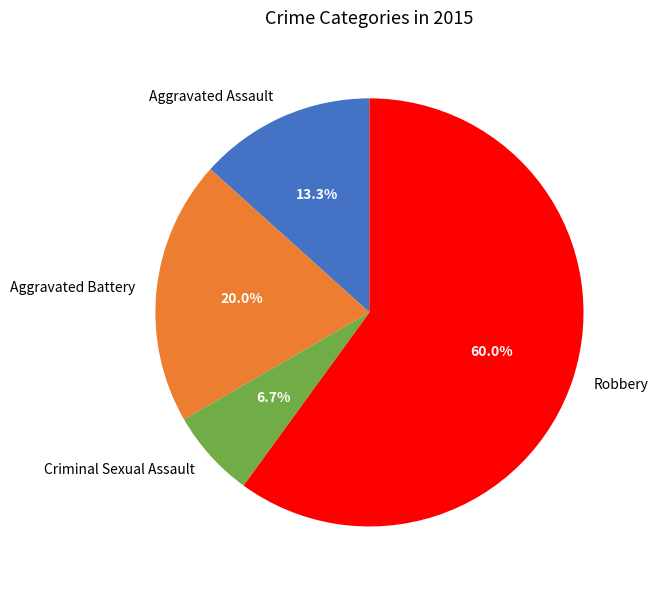

What is the total percentage of Criminal Sexual Assault and Robbery?

66.7%